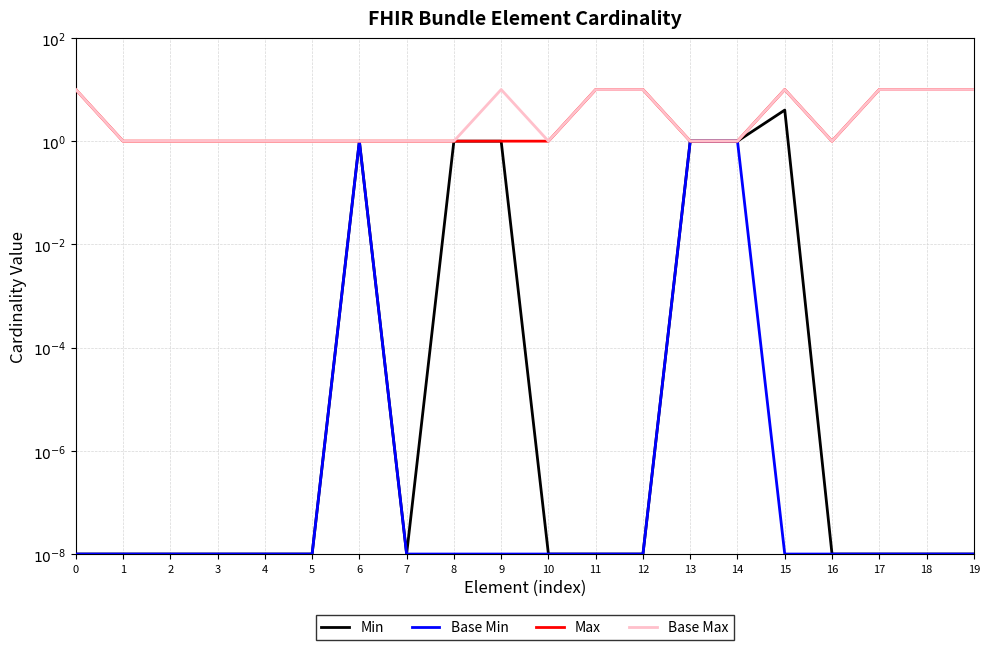

What is the difference between the second highest and second lowest values in the Base Min series?

1.0